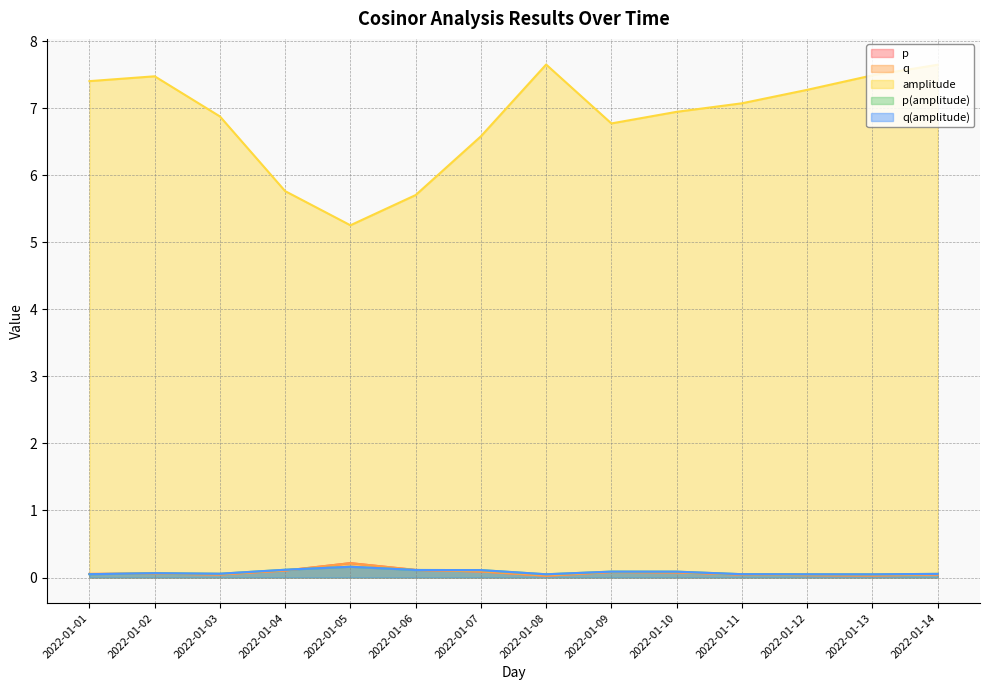

At 2022-01-11, list the series in order from smallest to largest.

p, q, p(amplitude), q(amplitude), amplitude